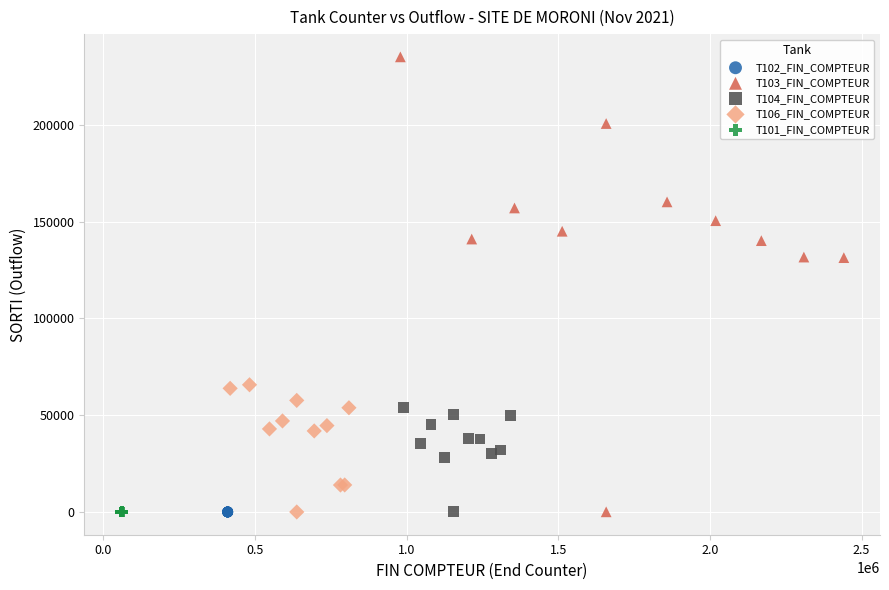

Which series has the widest spread of Y values?

T103_FIN_COMPTEUR